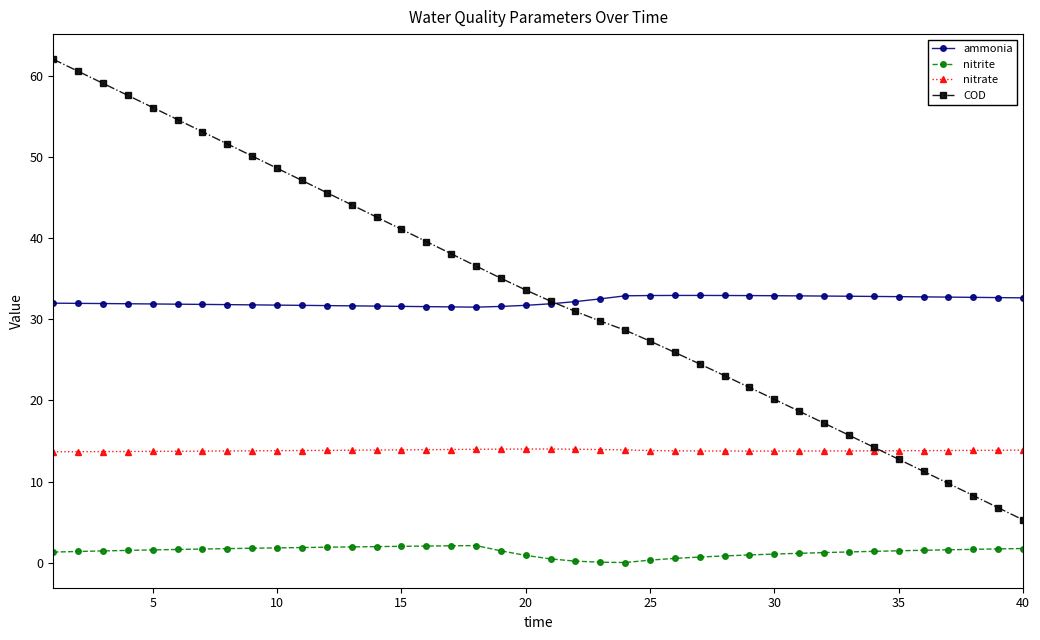

In nitrate, how many points are higher than both neighbors (excluding endpoints)?

1